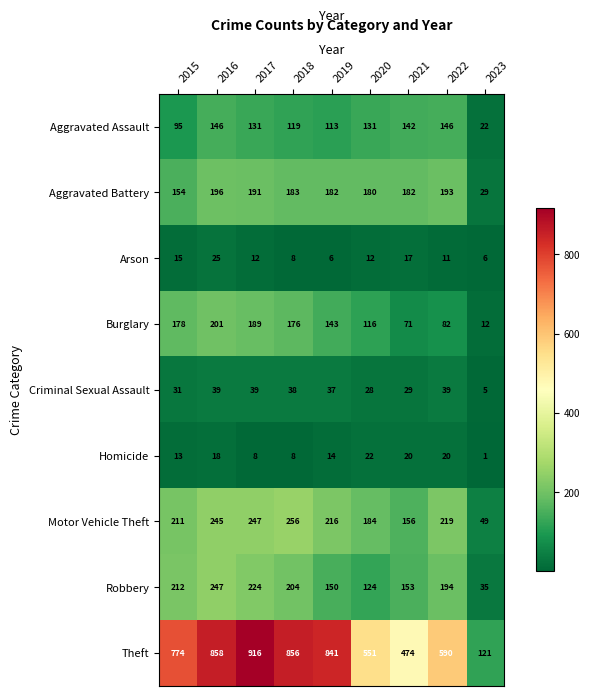

What is the difference between the Arson values at 2018 and 2015?

7